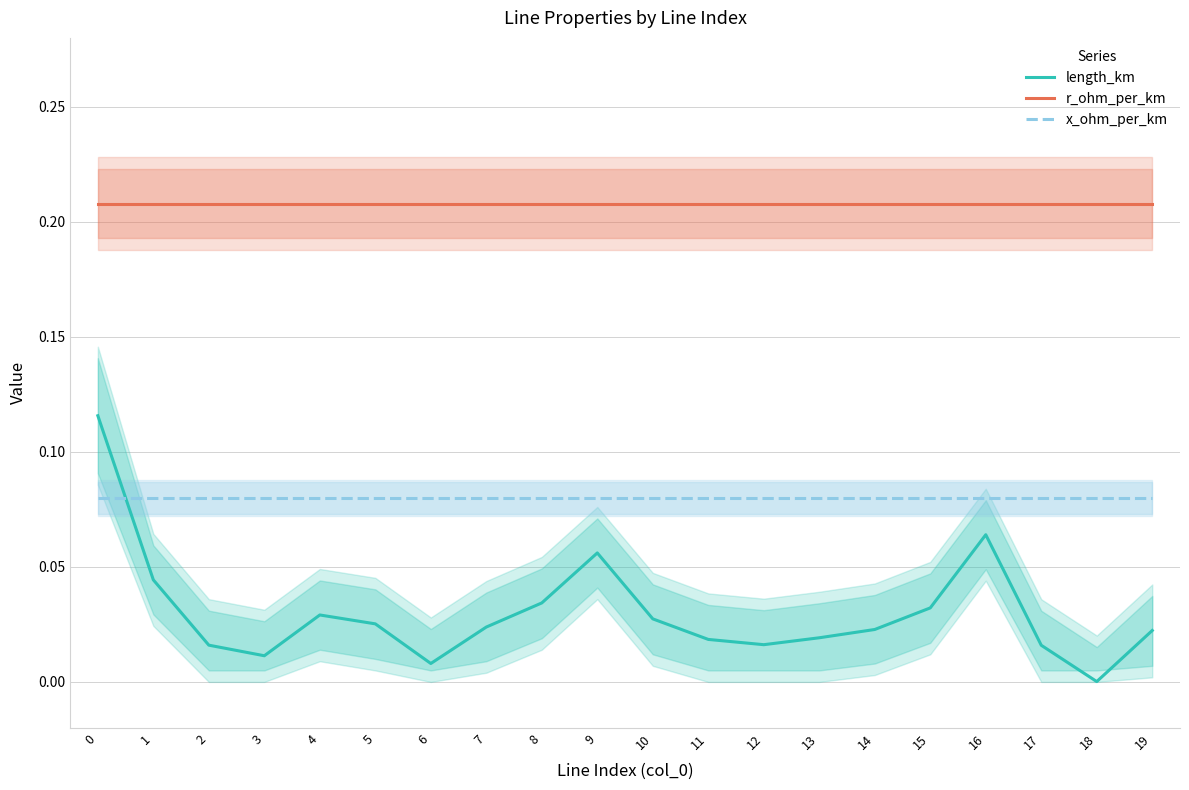

Reading left to right, extract all data points from this chart.

length_km: 0.1	0.0	0.0	0.0	0.0	0.0	0.0	0.0	0.0	0.1	0.0	0.0	0.0	0.0	0.0	0.0	0.1	0.0	0.0	0.0
r_ohm_per_km: 0.2	0.2	0.2	0.2	0.2	0.2	0.2	0.2	0.2	0.2	0.2	0.2	0.2	0.2	0.2	0.2	0.2	0.2	0.2	0.2
x_ohm_per_km: 0.1	0.1	0.1	0.1	0.1	0.1	0.1	0.1	0.1	0.1	0.1	0.1	0.1	0.1	0.1	0.1	0.1	0.1	0.1	0.1